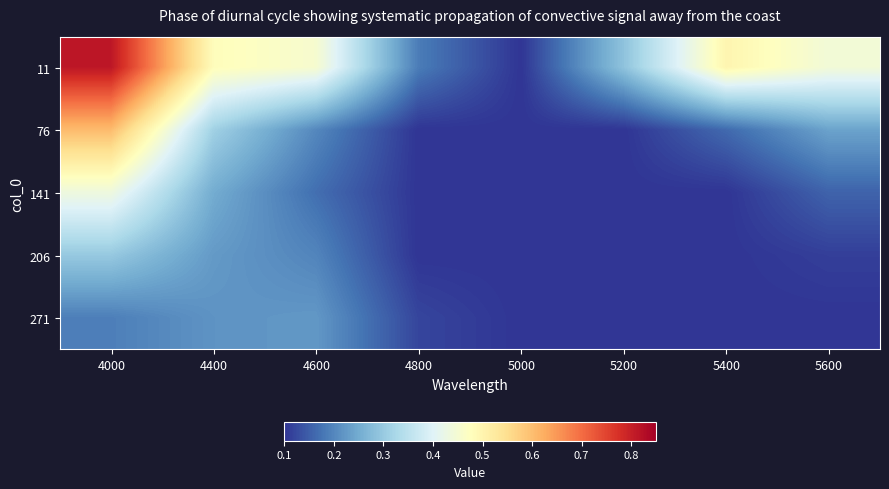

Reading right to left, extract all data points from this chart.

11: 5600=0.4	5400=0.5	5200=0.3	5000=0.1	4800=0.2	4600=0.5	4400=0.5	4000=0.8
76: 5600=0.2	5400=0.2	5200=0.1	5000=0.1	4800=0.1	4600=0.2	4400=0.3	4000=0.6
141: 5600=0.2	5400=0.1	5200=0.1	5000=0.1	4800=0.1	4600=0.2	4400=0.3	4000=0.4
206: 5600=0.1	5400=0.1	5200=0.1	5000=0.1	4800=0.1	4600=0.2	4400=0.2	4000=0.3
271: 5600=0.1	5400=0.1	5200=0.1	5000=0.1	4800=0.1	4600=0.2	4400=0.2	4000=0.2